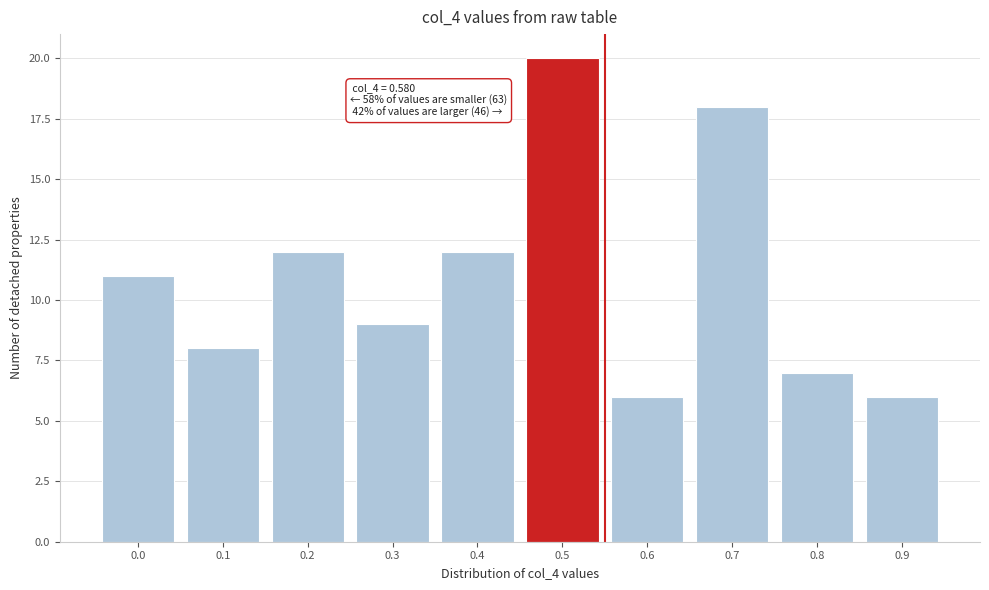

Reading right to left, what are all the values shown in this chart?

0.9=6	0.8=7	0.7=18	0.6=6	0.5=20	0.4=12	0.3=9	0.2=12	0.1=8	0.0=11